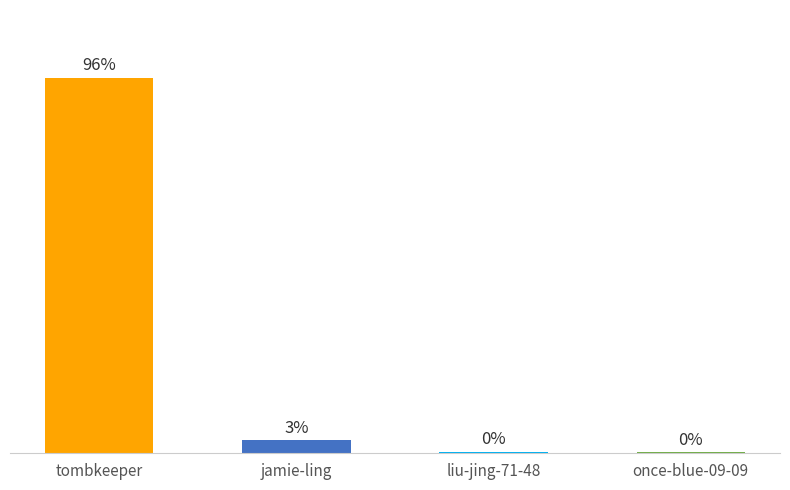

What is the average value?

25.0